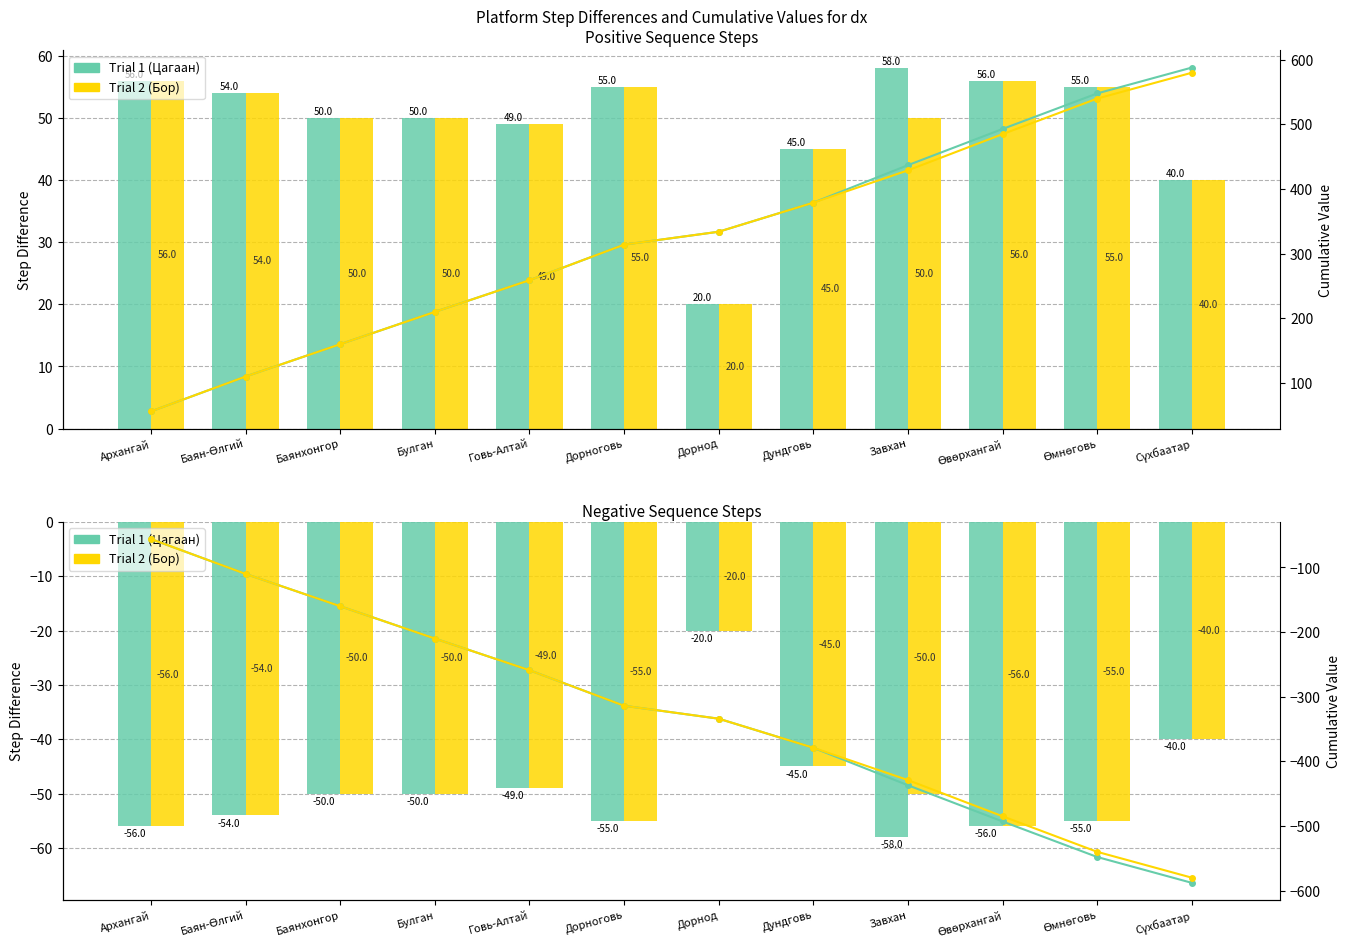

How many data points in Цагаан cum are above -314?

5